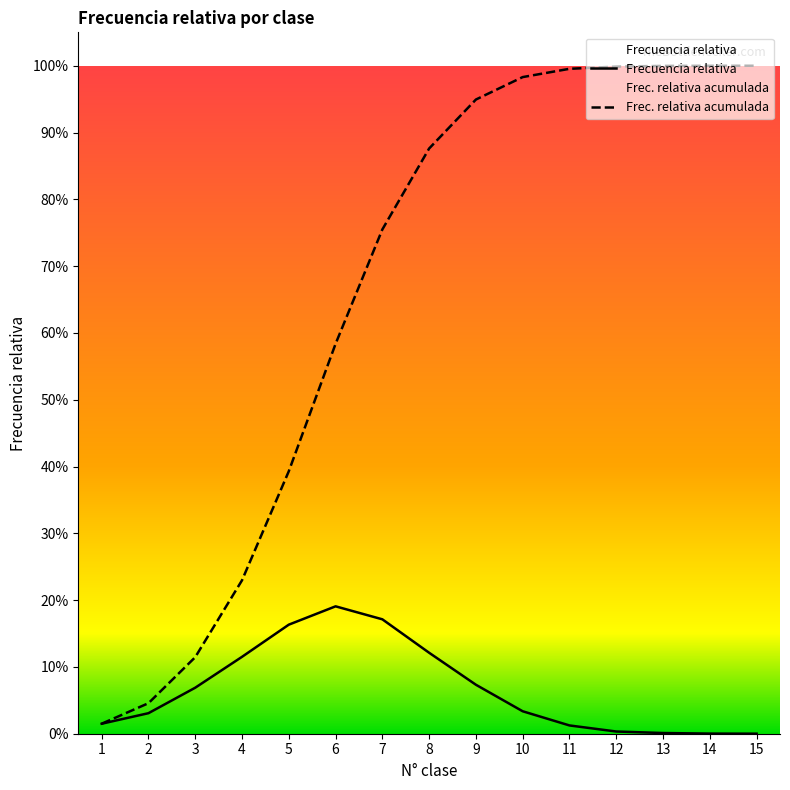

Is the value of Frec. relativa acumulada at 8 greater than the value of Frecuencia relativa at 9?

Yes